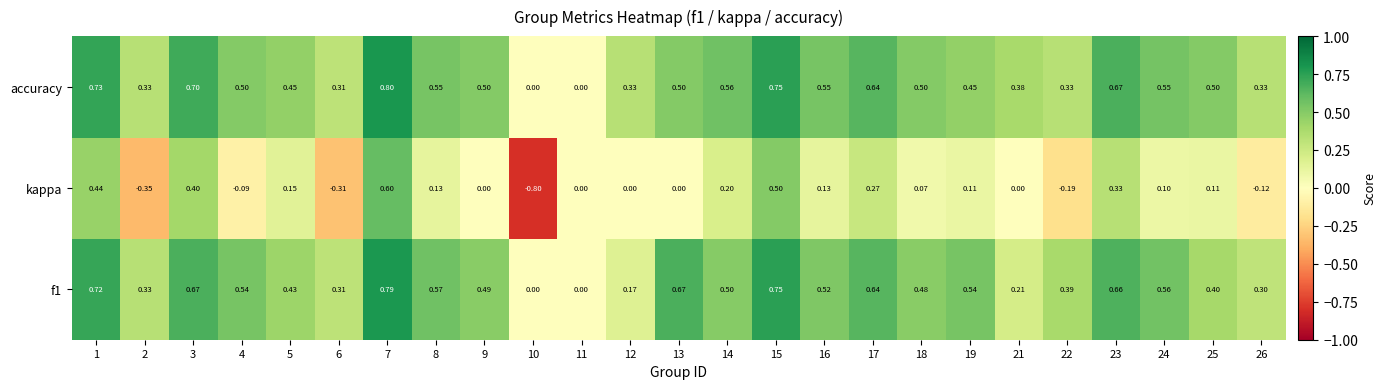

Which series changed the most between 4 and 18?

kappa